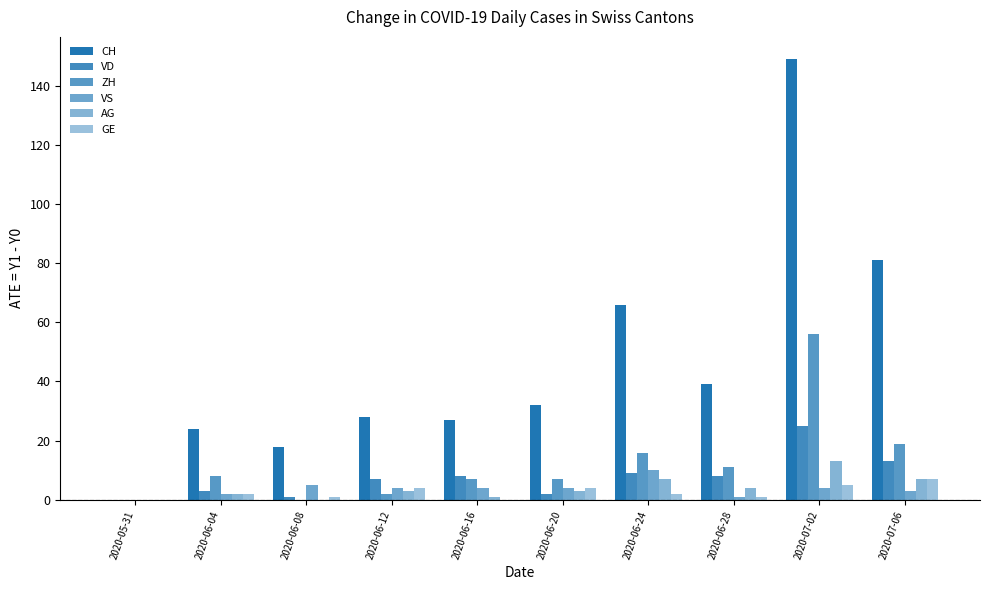

The AG series shows 1 at 2020-06-16. True or false?

True